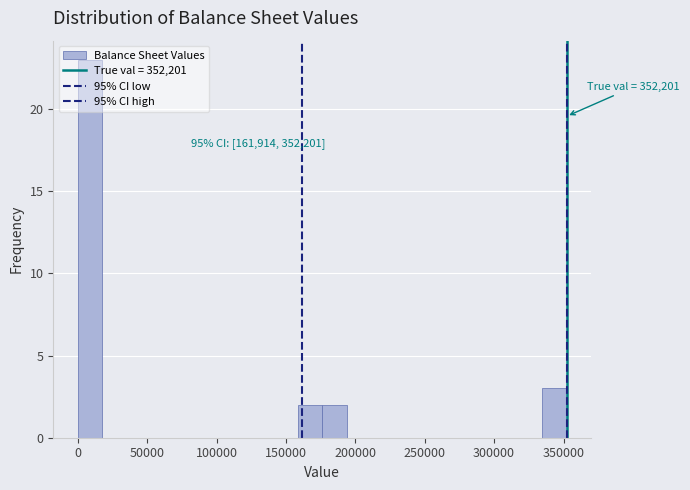

Read against the x-axis, roughly where is the centre of the tallest bar?

10000